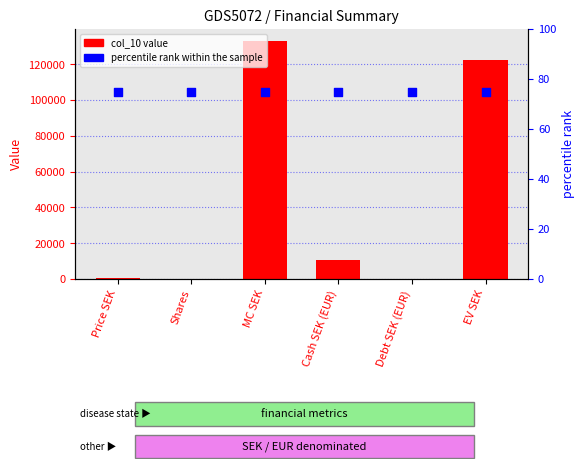

What are all the series names shown in the legend?

col_10, percentile rank within the sample